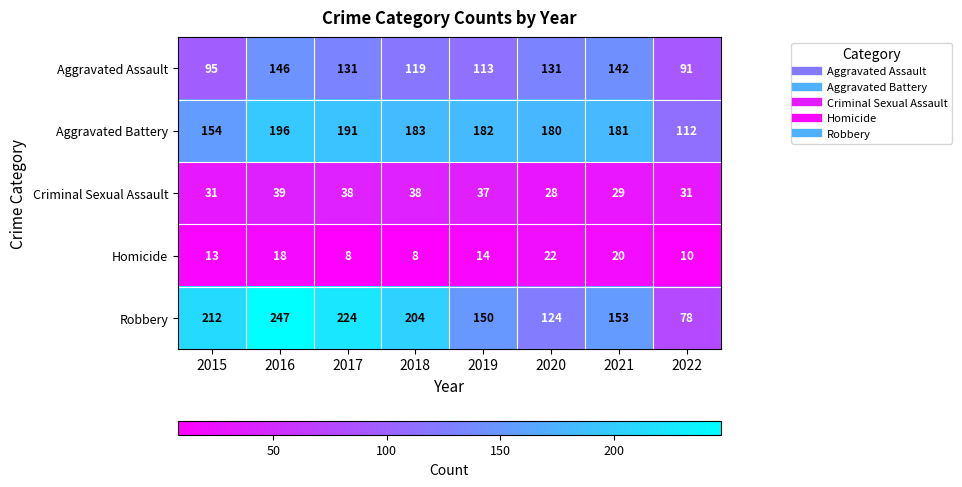

At which label does Aggravated Battery first exceed 182?

2016